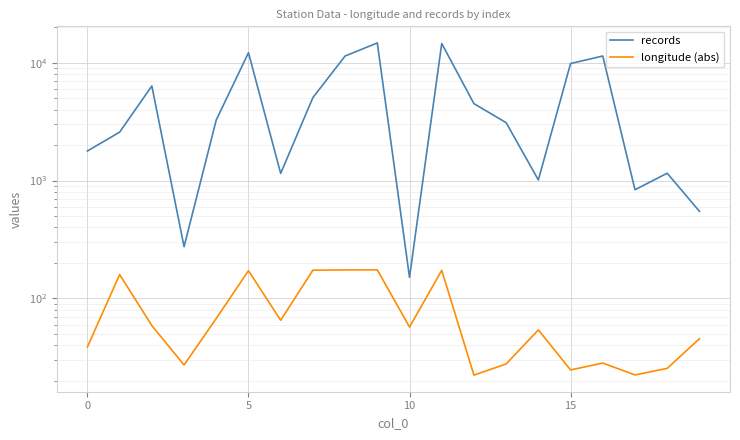

True or false: records and longitude (abs) intersect in this chart.

False